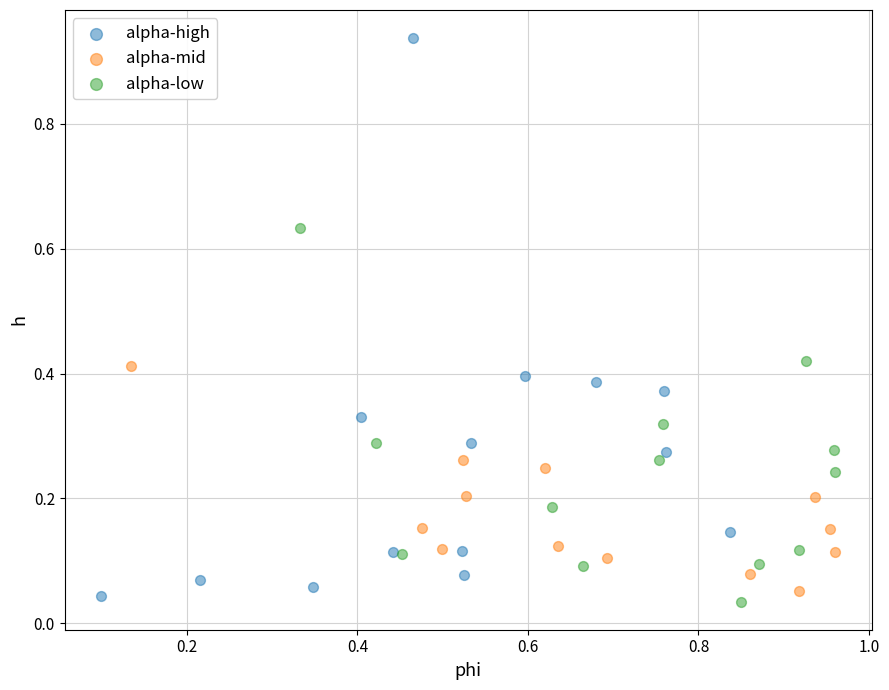

Which series contains the highest Y value?

alpha-high